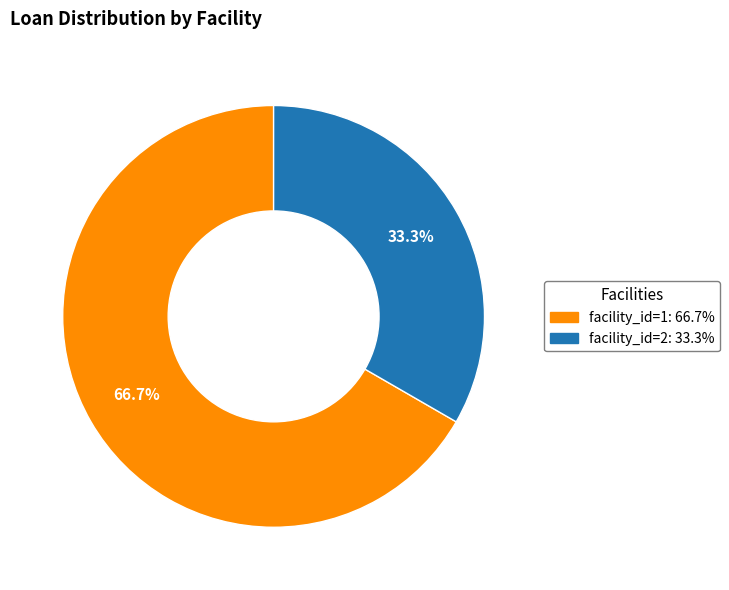

Is facility_id=1 the majority of the pie?

Yes